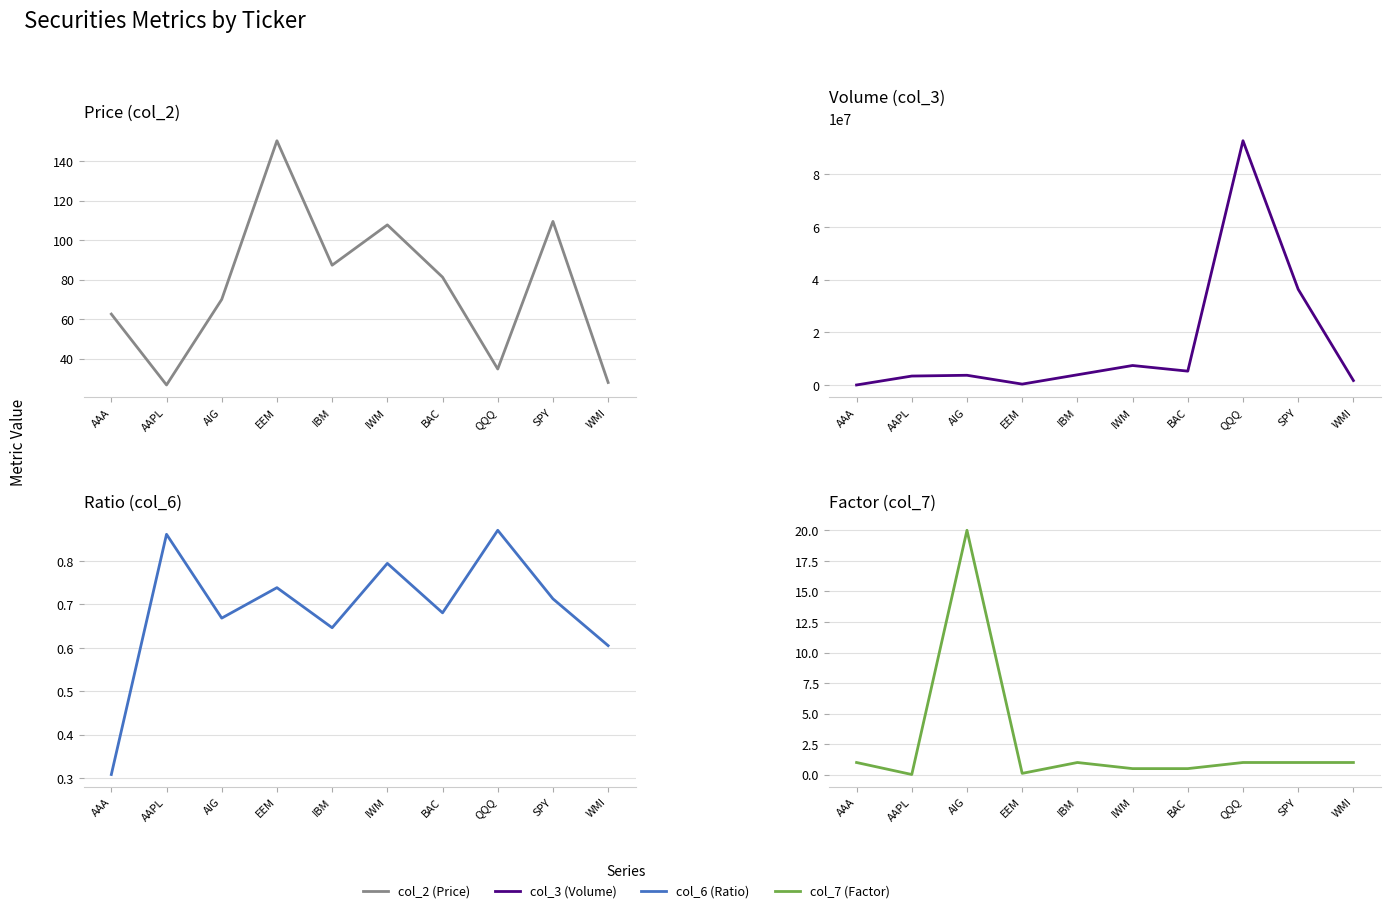

What position from the right is WMI?

1